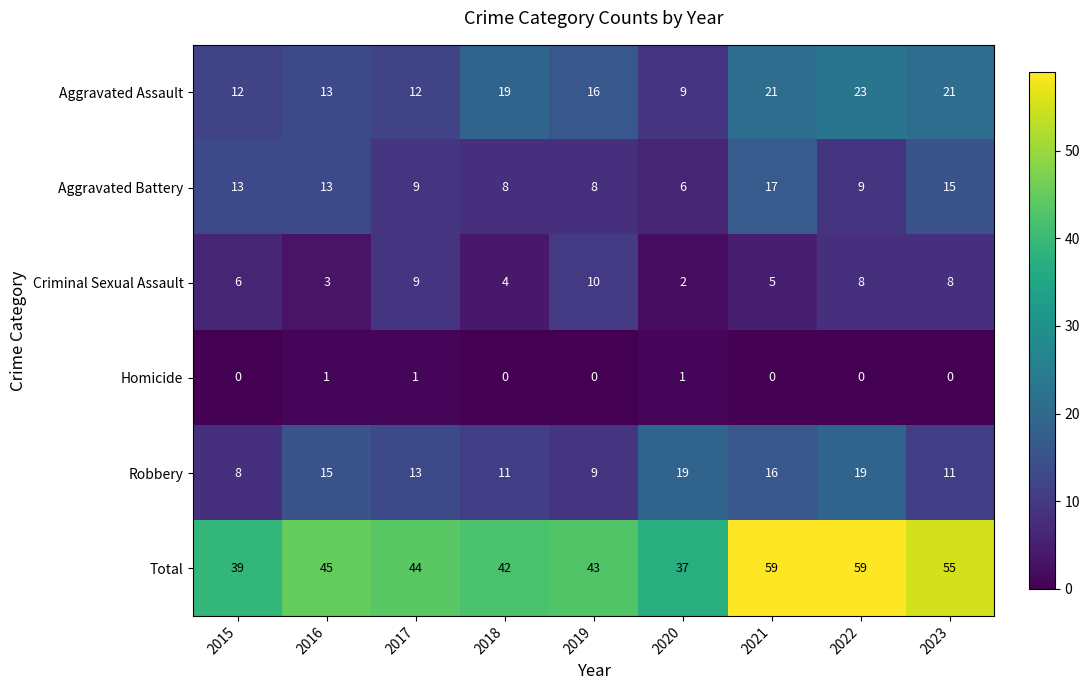

Is it true that Homicide equals 0 at 2015?

True